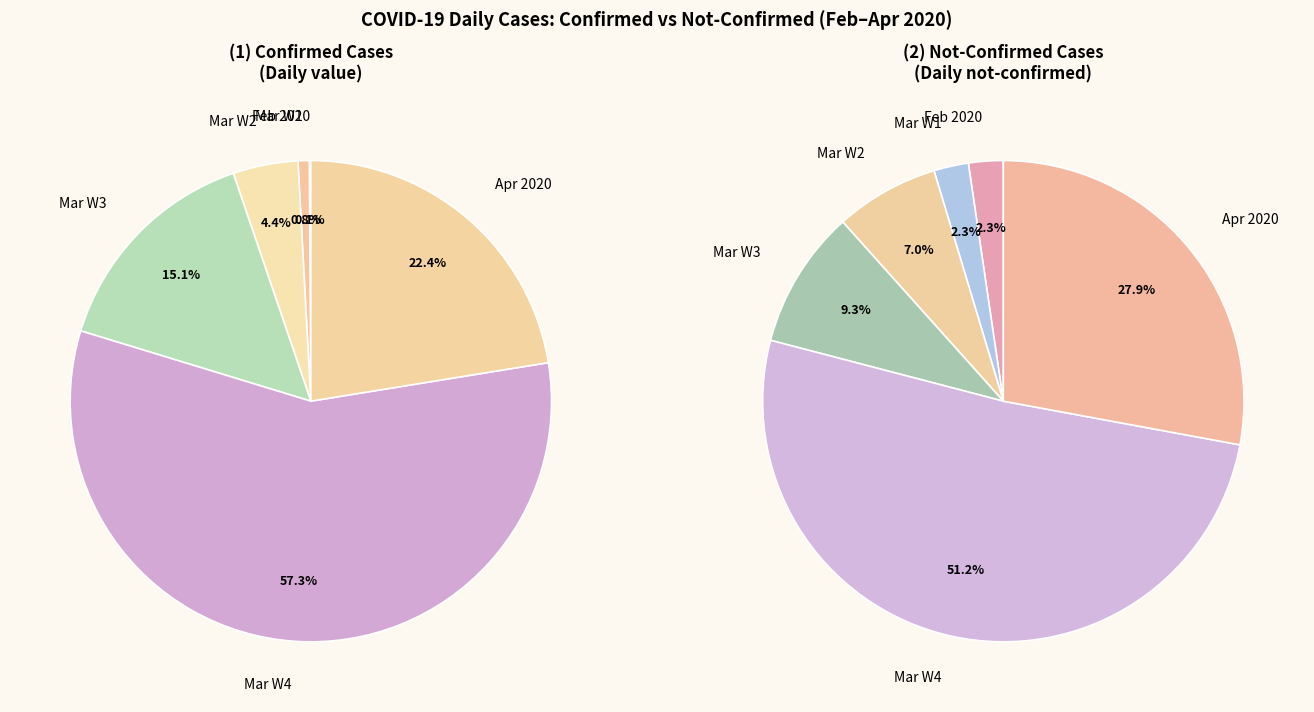

Is it true that 36 is 4% of the pie?

True